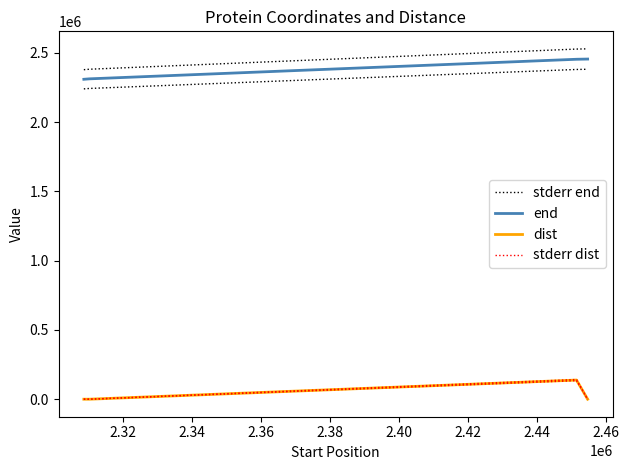

Between 2.32 and 2.34, which series saw the biggest shift?

stderr end